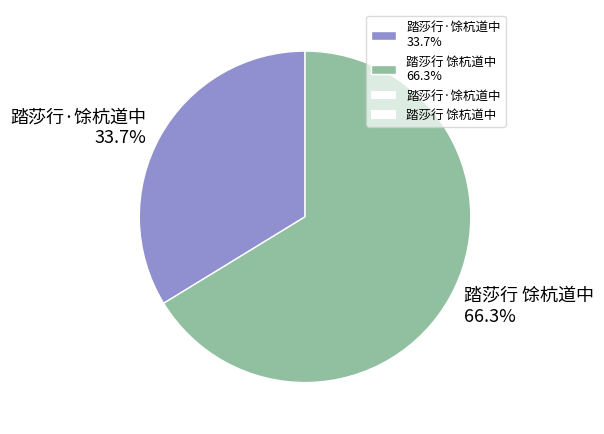

To the nearest percent, what is the difference between the 踏莎行 馀杭道中 and 踏莎行·馀杭道中 slice percentages?

33%